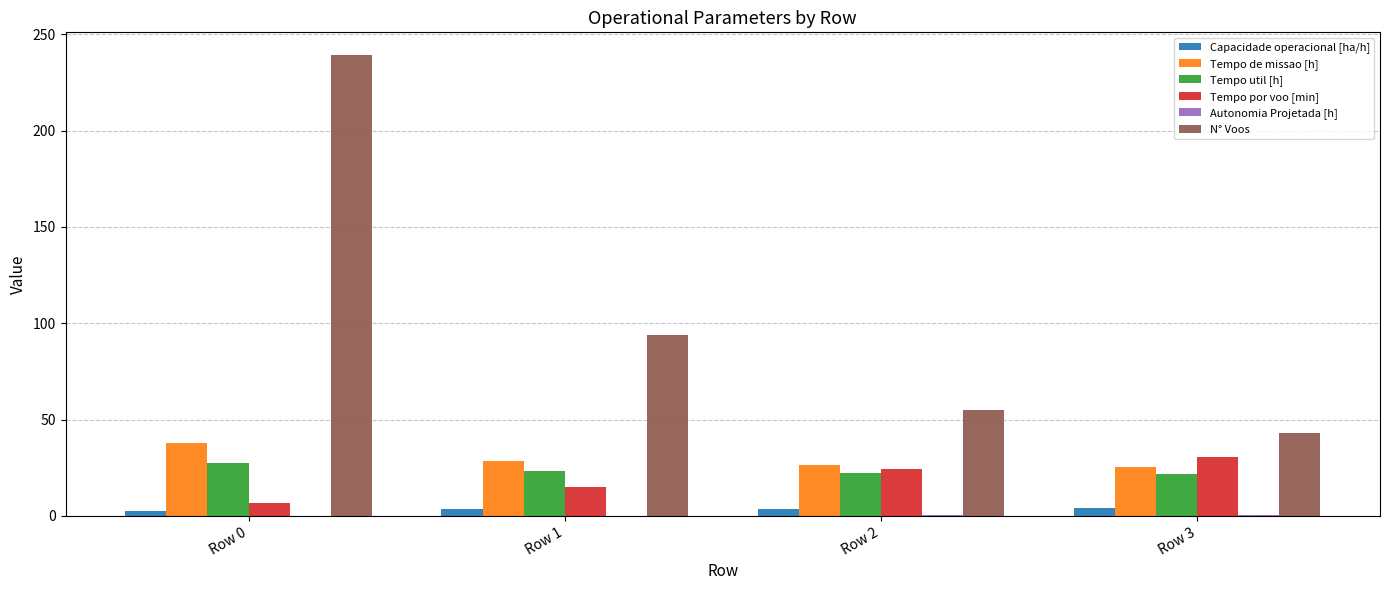

Where is N° Voos nearest to the value 141?

Row 1